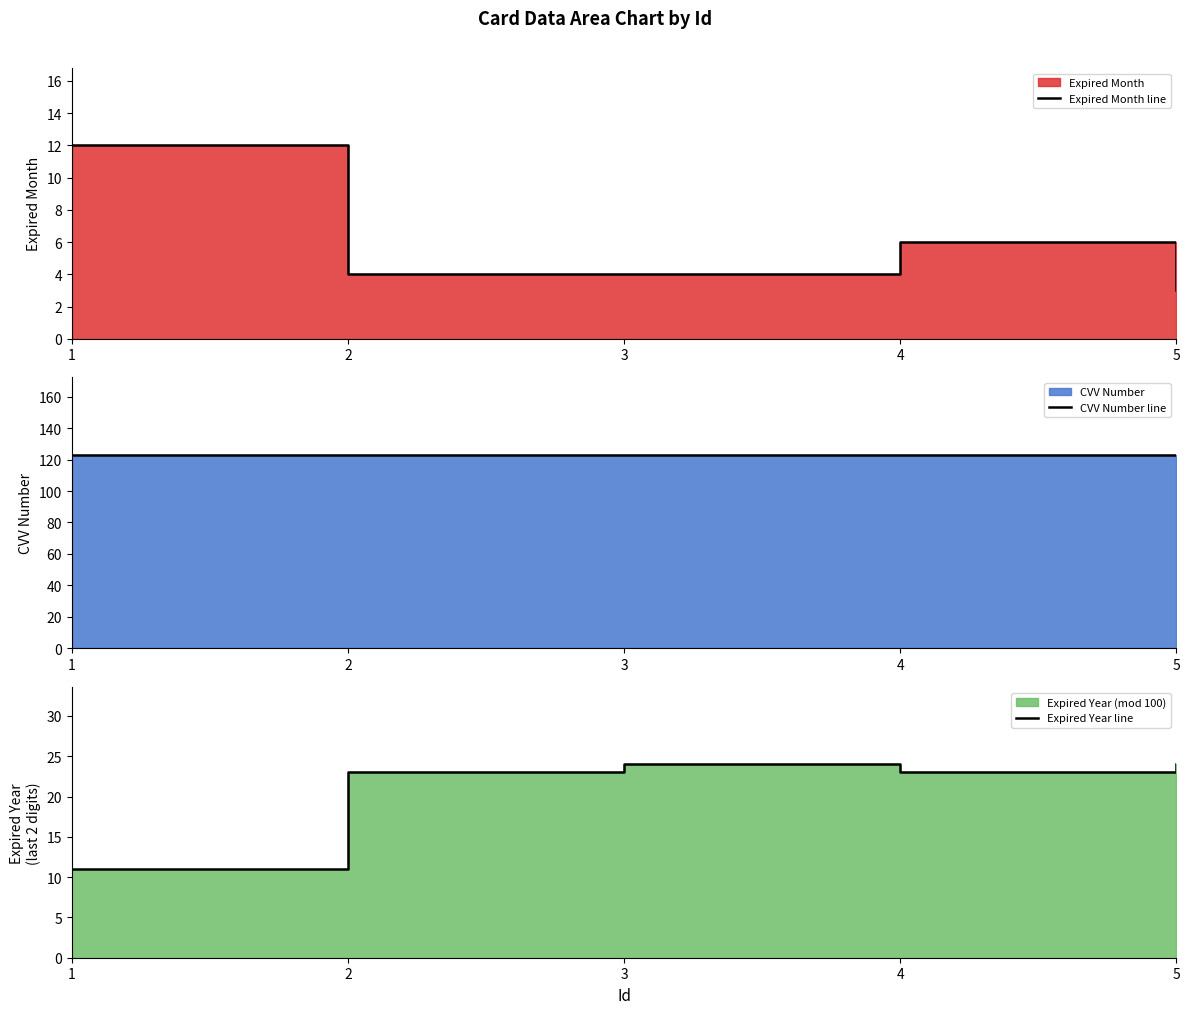

In Expired Month line, how many points are higher than both neighbors (excluding endpoints)?

1